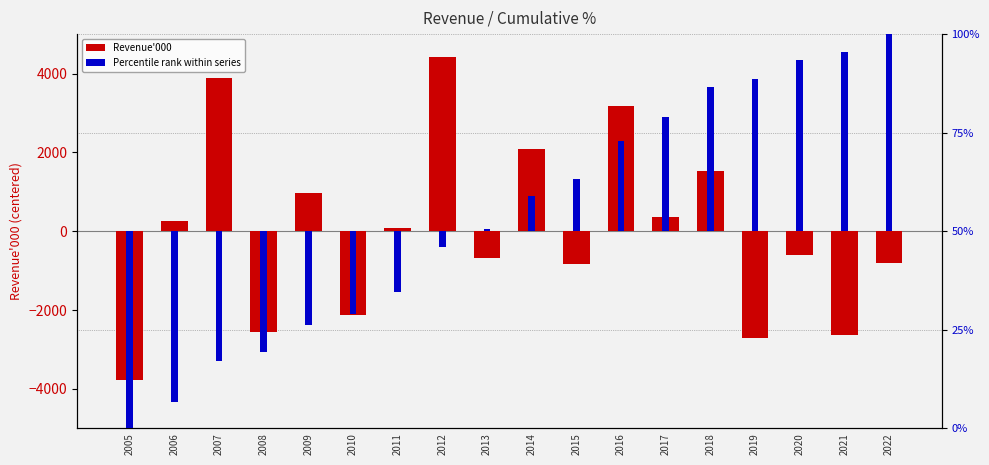

What is the minimum value shown in the chart?

-3771.4